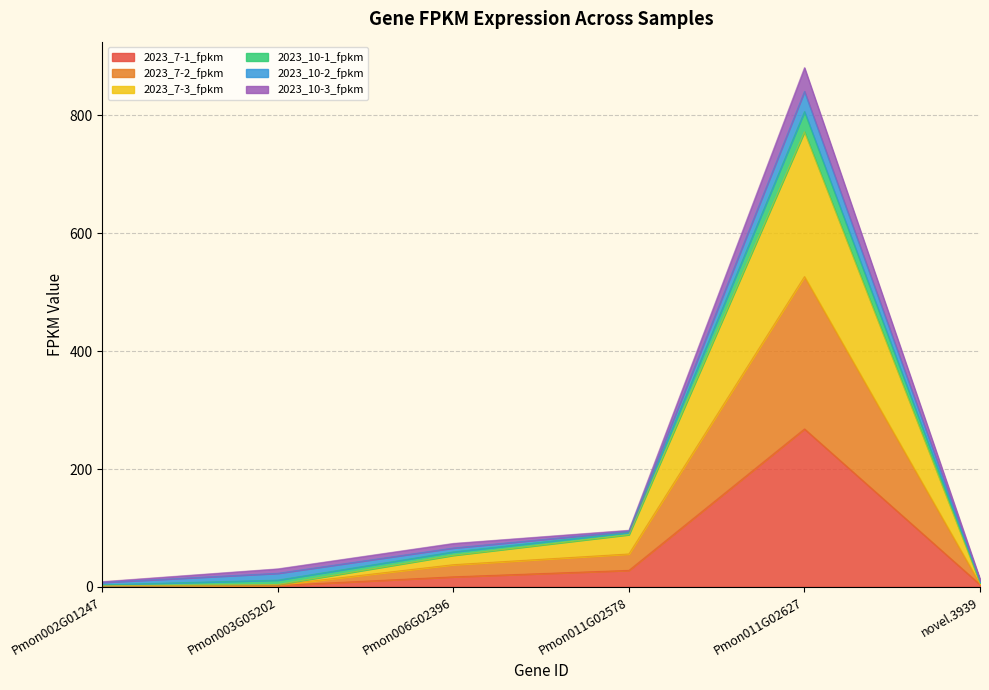

At which category does 2023_7-2_fpkm reach its first local peak?

Pmon011G02627